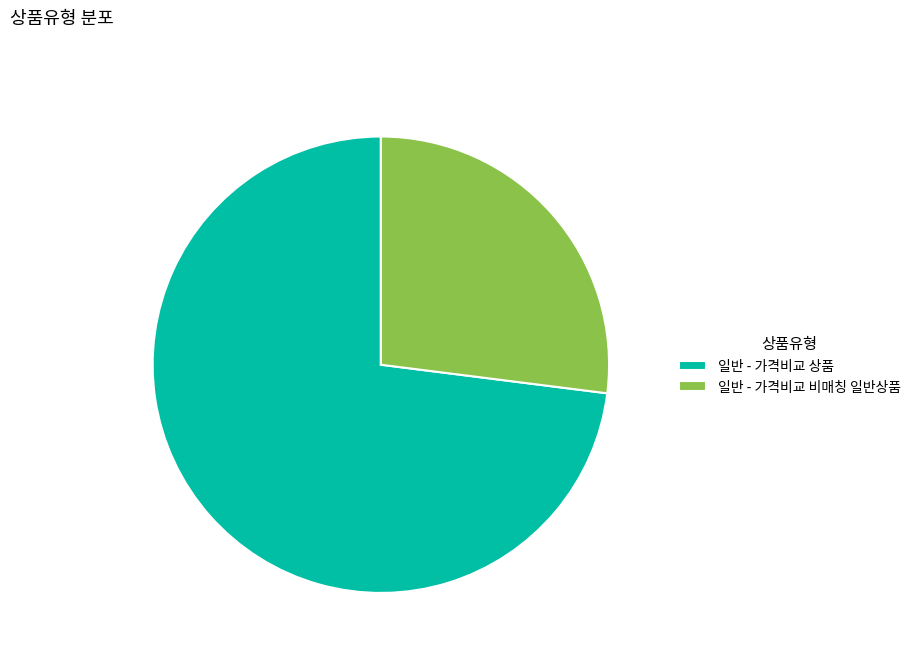

Is 일반 - 가격비교 비매칭 일반상품 the majority of the pie?

No